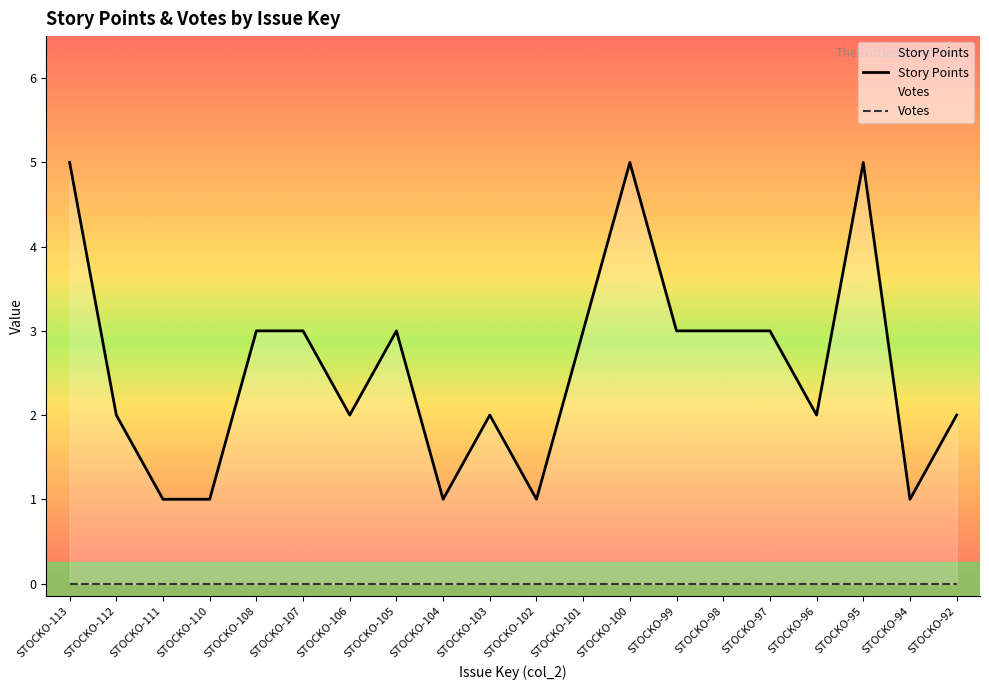

How many points are lower than both their immediate neighbors (excluding endpoints)?

5